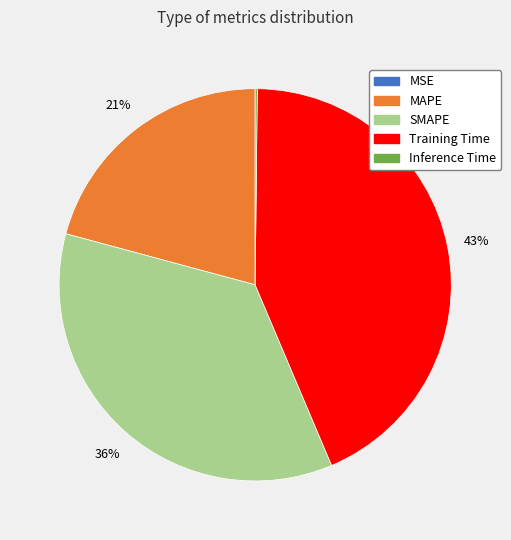

What is the largest slice in the pie chart?

Training Time